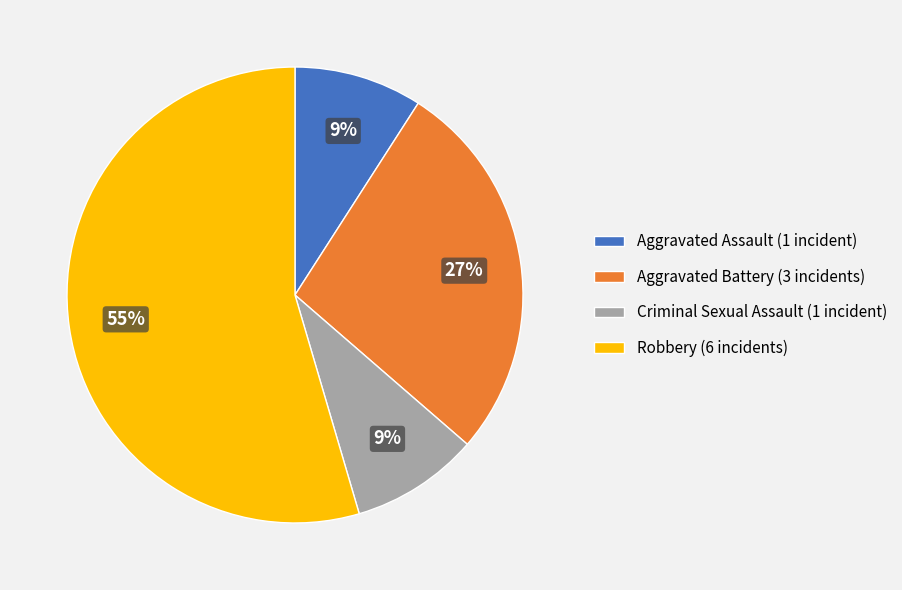

Is it true that Criminal Sexual Assault (1 incident) is 22% of the pie?

False